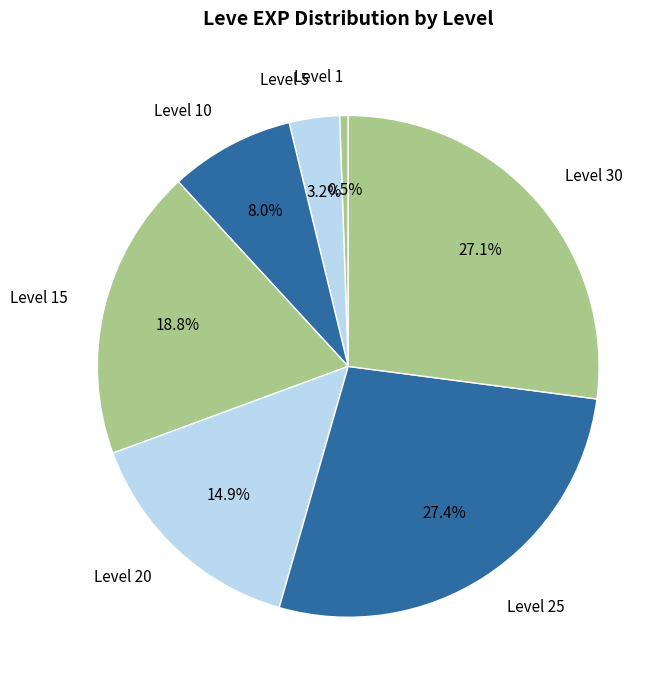

Count the number of slices in the pie.

7